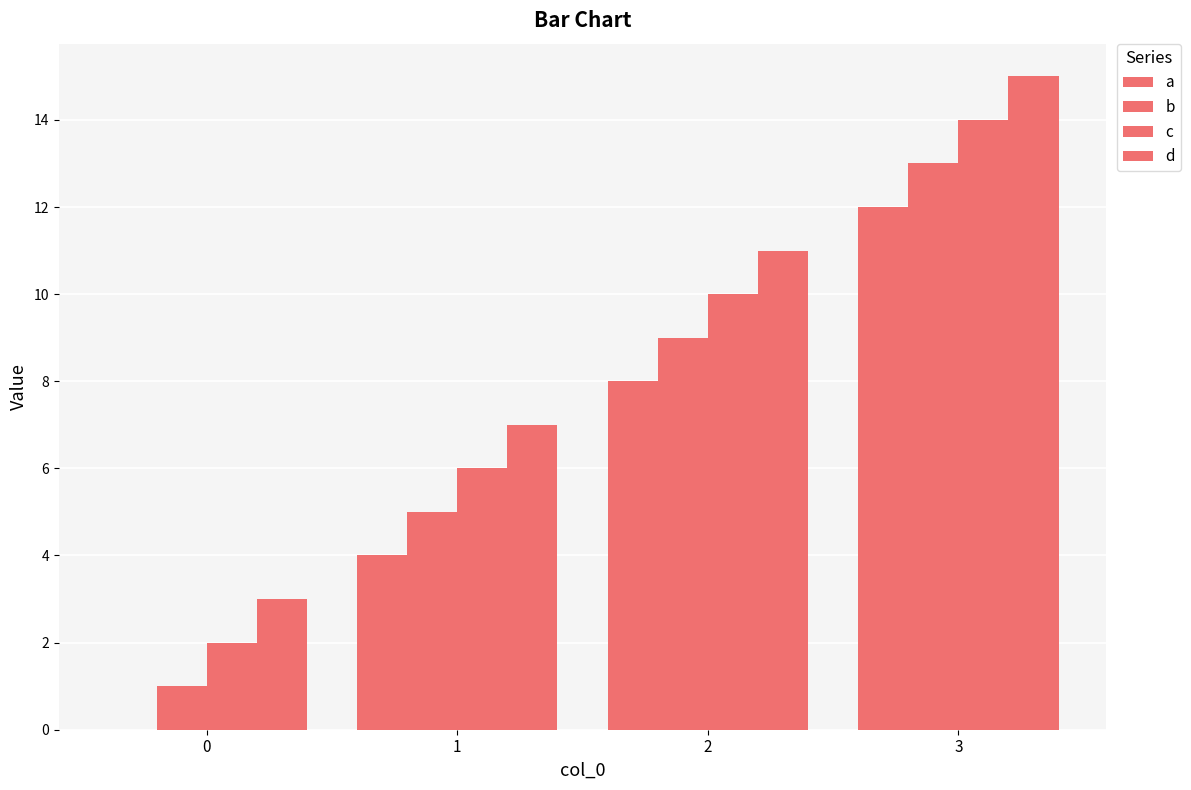

What is the average value of the d series?

9